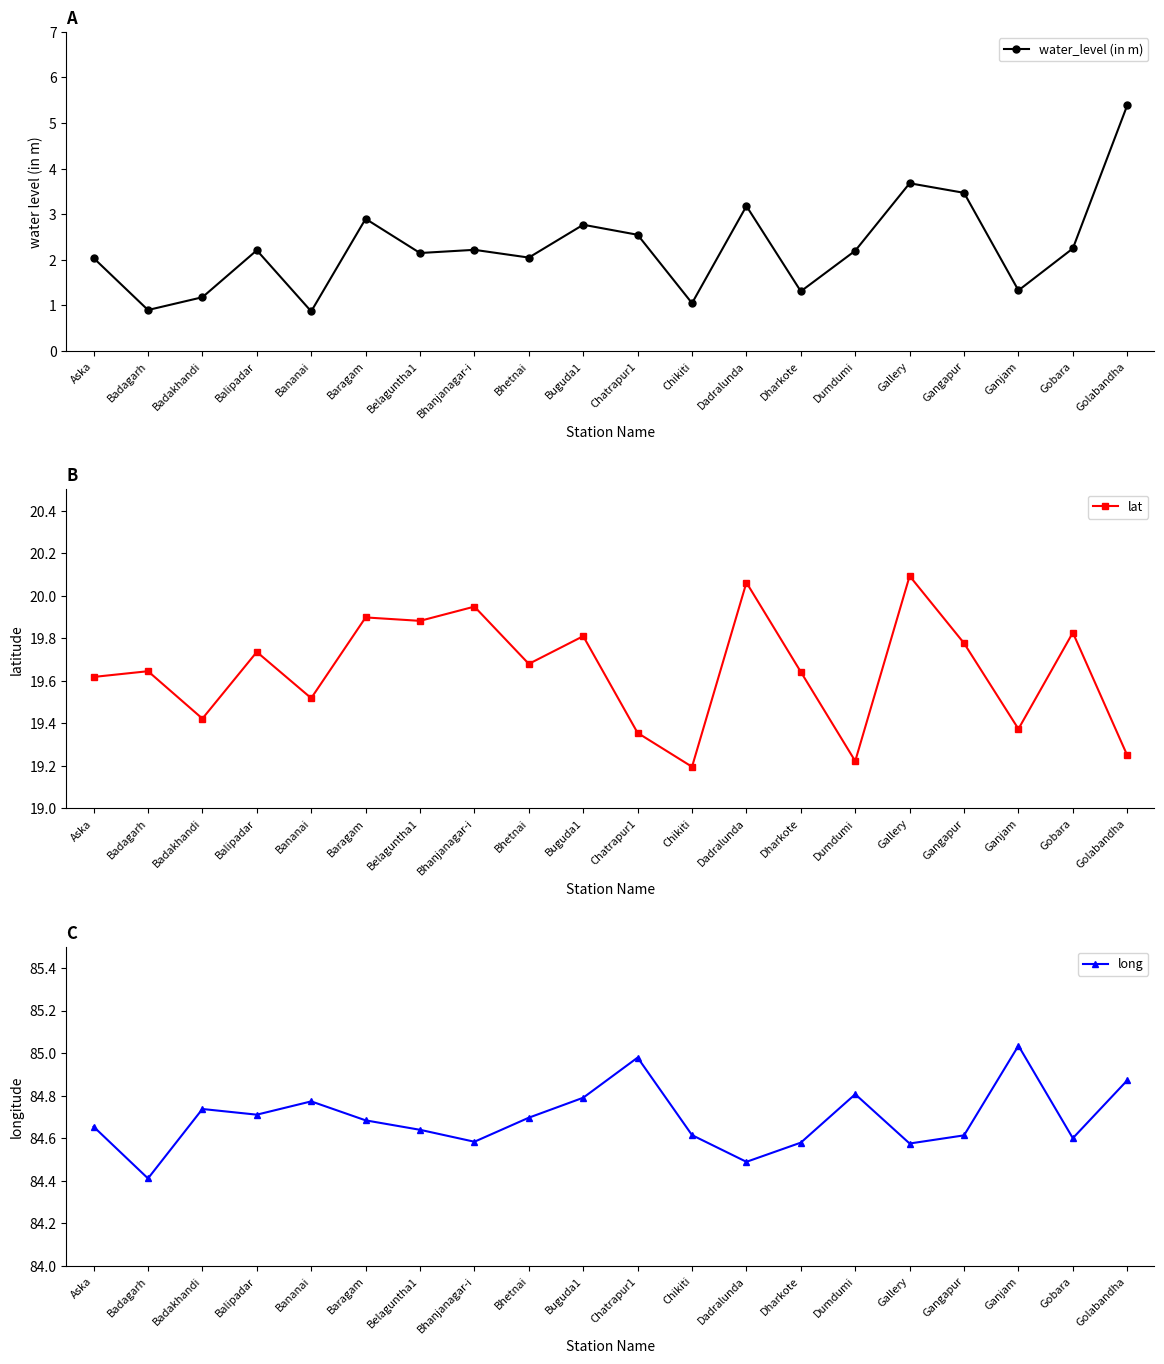

What is the approximate value of long at Dadralunda?

84.5